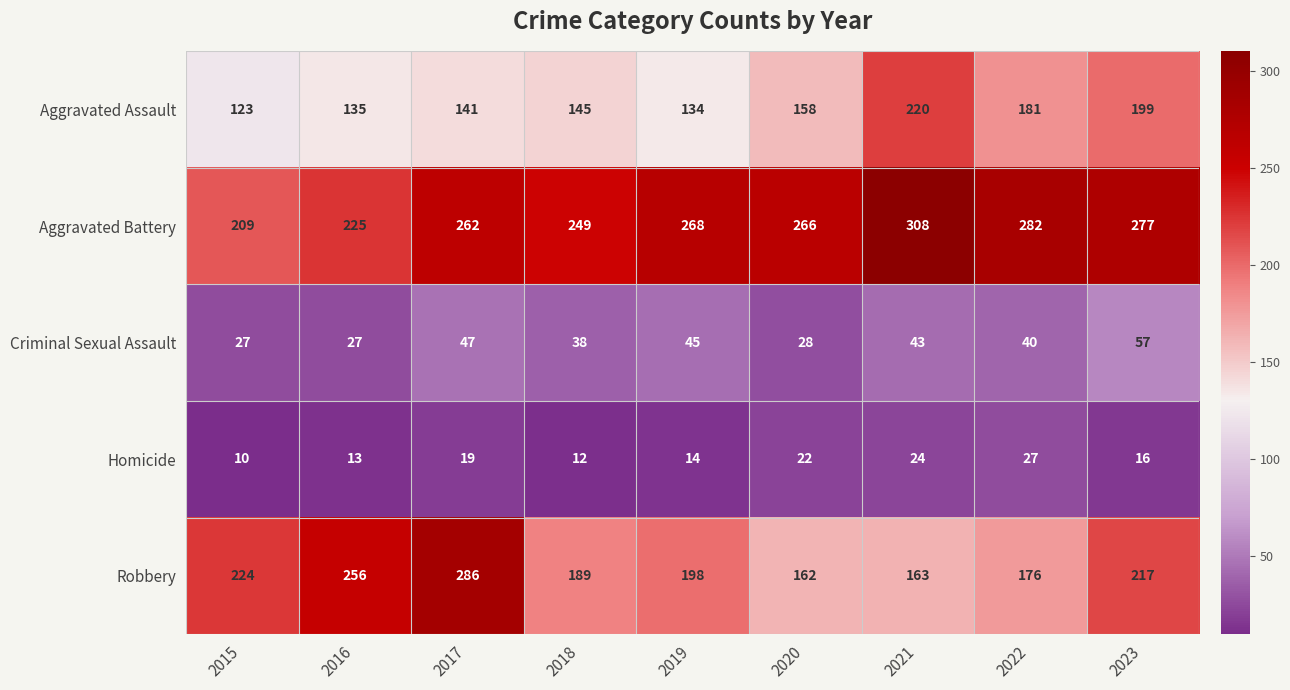

Which category has the lowest value in the Homicide series?

2015